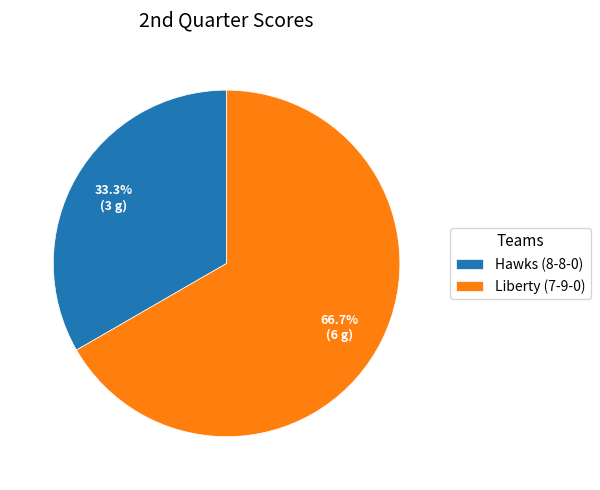

To the nearest percent, what is the combined percentage of Hawks (8-8-0) and Liberty (7-9-0)?

100%